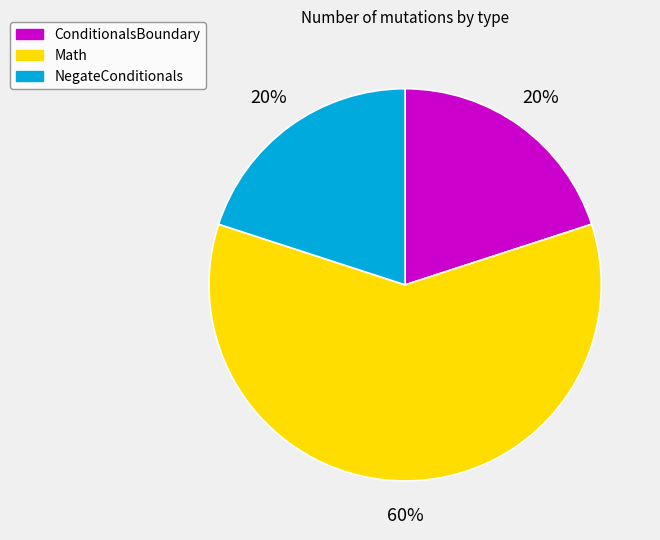

Is there a majority slice in this chart?

Yes